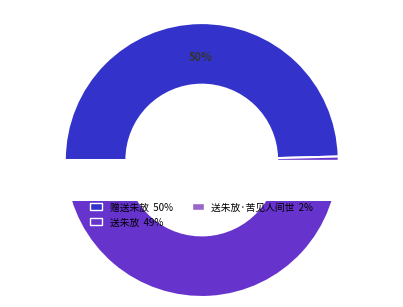

Which has a higher value, 赠送朱放 or 送朱放·苦见人间世?

赠送朱放